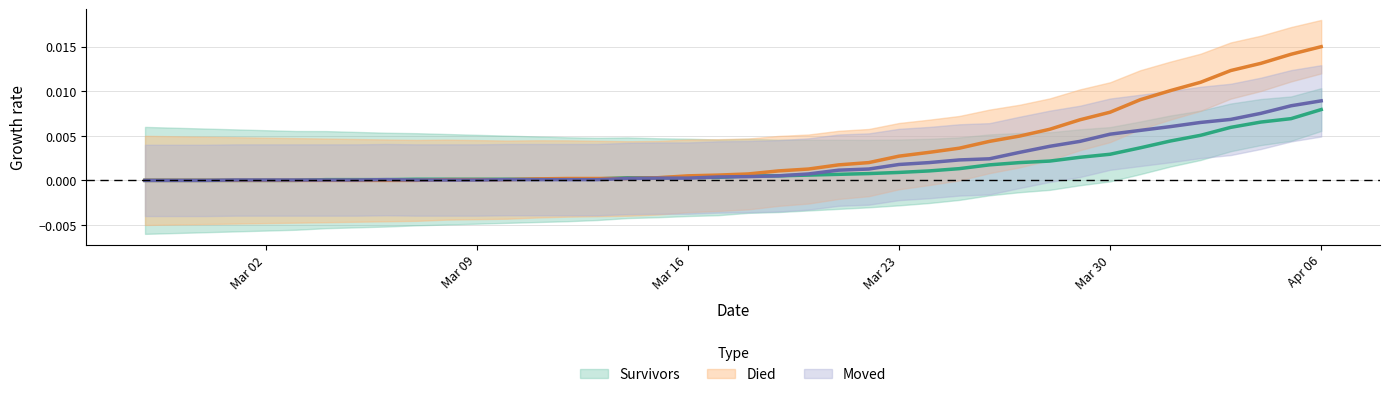

How many series are shown in this chart?

3